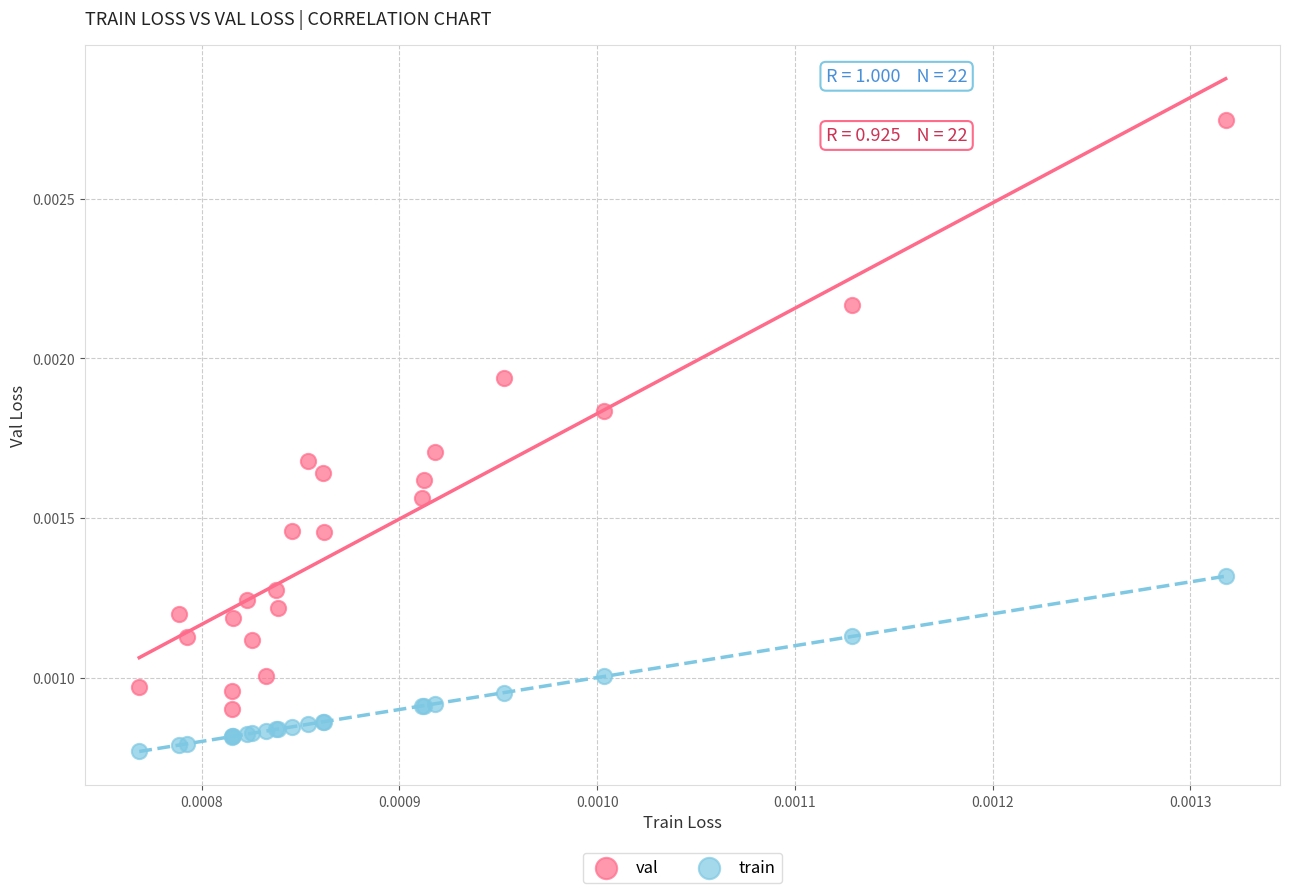

Which series contains the highest Y value?

val